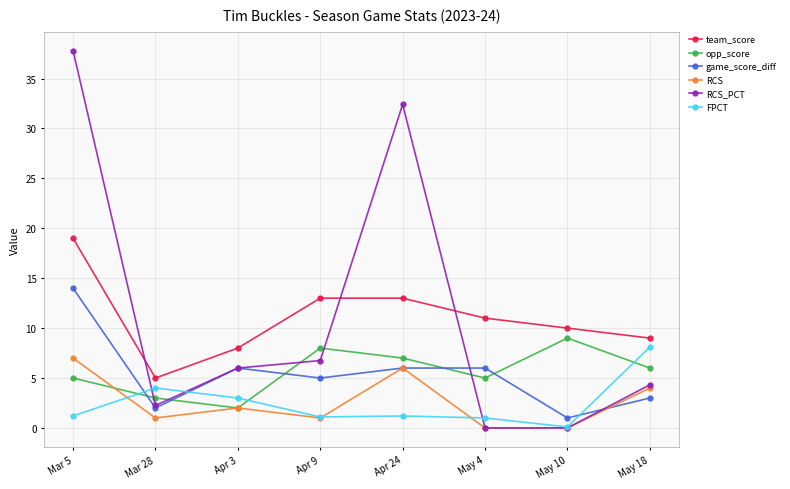

How many lines are shown in the chart?

6